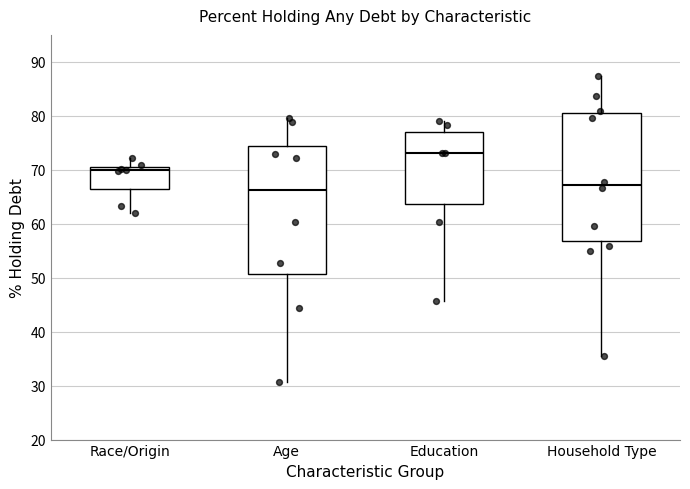

Reading left to right, read every box against the y-axis: the position of its median line, the range the box covers, and the ends of its whiskers. The values are not printed on the chart, so give them approximately, as read against the axis.

Race/Origin: median 70, box 67 to 71, whiskers 62 to 72
Age: median 66, box 51 to 74, whiskers 31 to 80
Education: median 73, box 64 to 77, whiskers 46 to 79
Household Type: median 67, box 57 to 81, whiskers 36 to 87